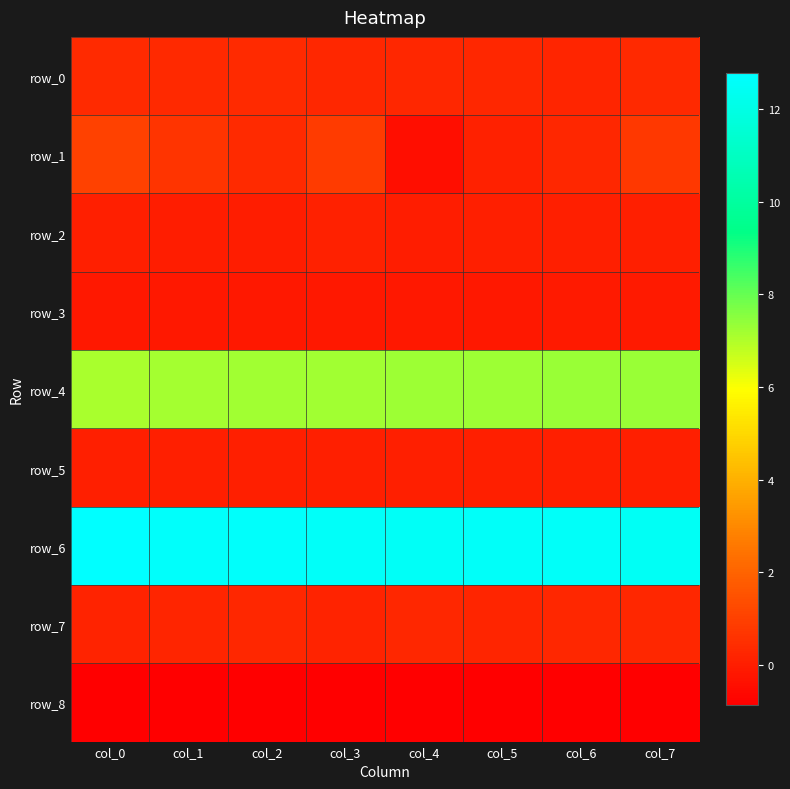

Count the row_6 values in the range 12 to 13.

8